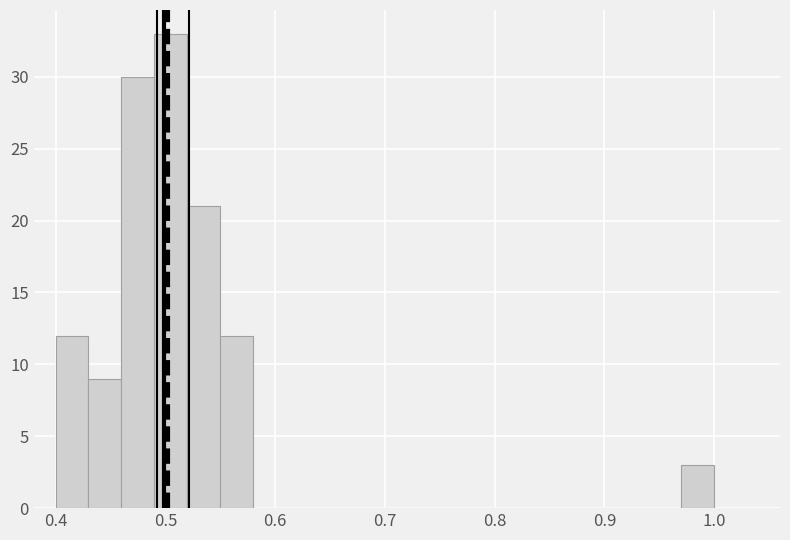

Read against the x-axis, roughly where is the centre of the tallest bar?

0.51